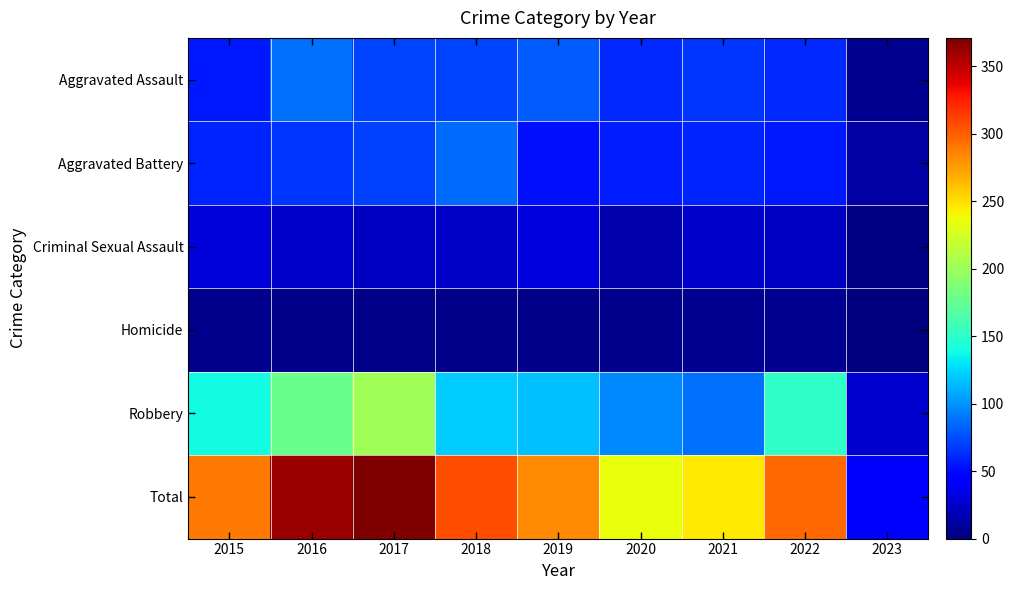

At how many categories does at least one series exceed 260?

6